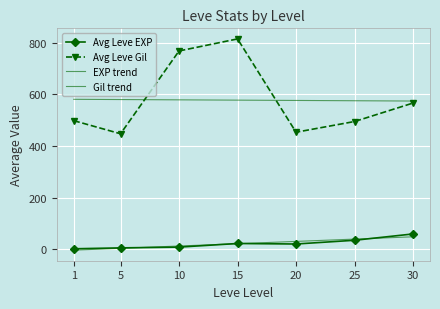

Is this an area chart (filled region under the line)?

No